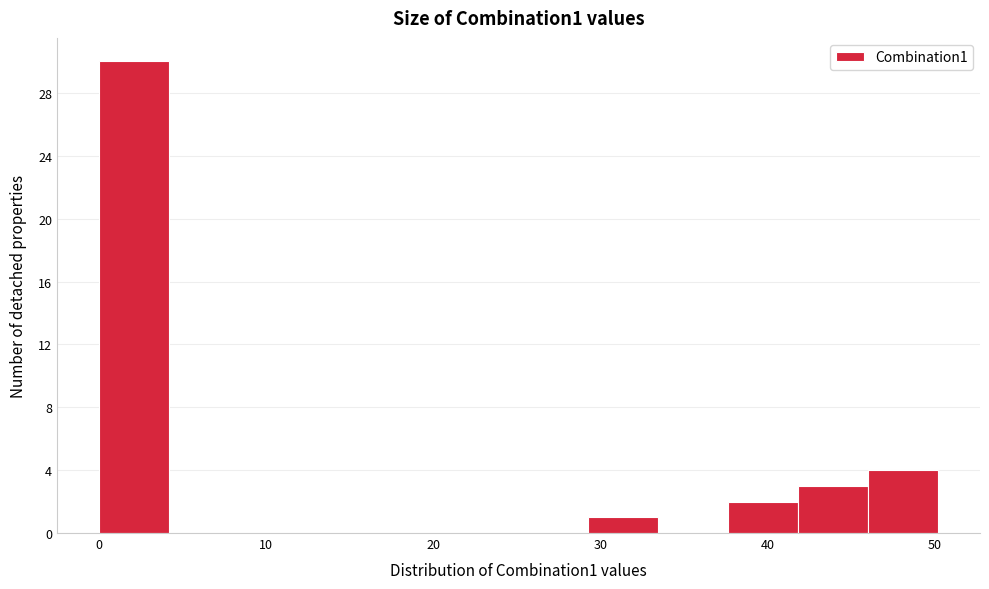

Which range on the x-axis has the tallest bar?

0 to 4